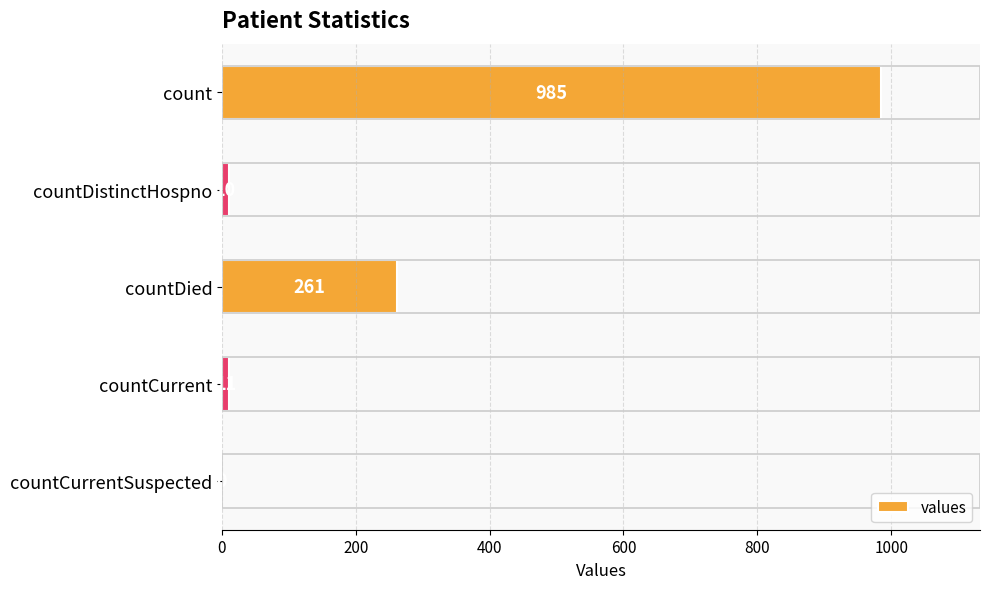

Reading top to bottom, transcribe all the data shown in this chart.

count=985	countDistinctHospno=10	countDied=261	countCurrent=11	countCurrentSuspected=0